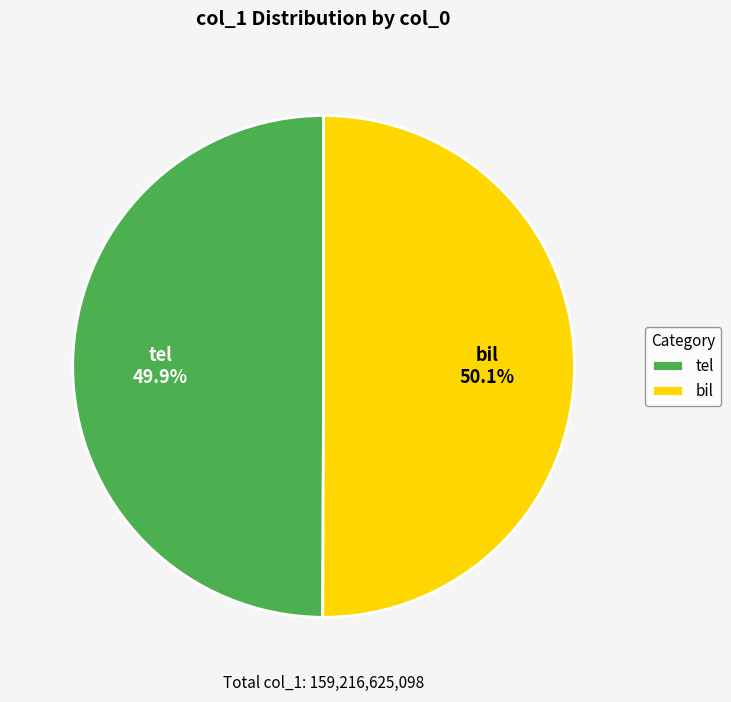

How many segments does this pie chart have?

2